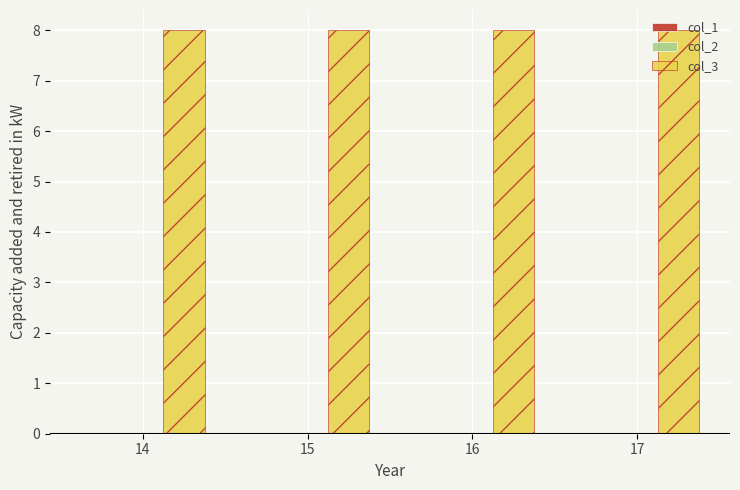

True or false: col_3 has a value of 11 at 15.

False